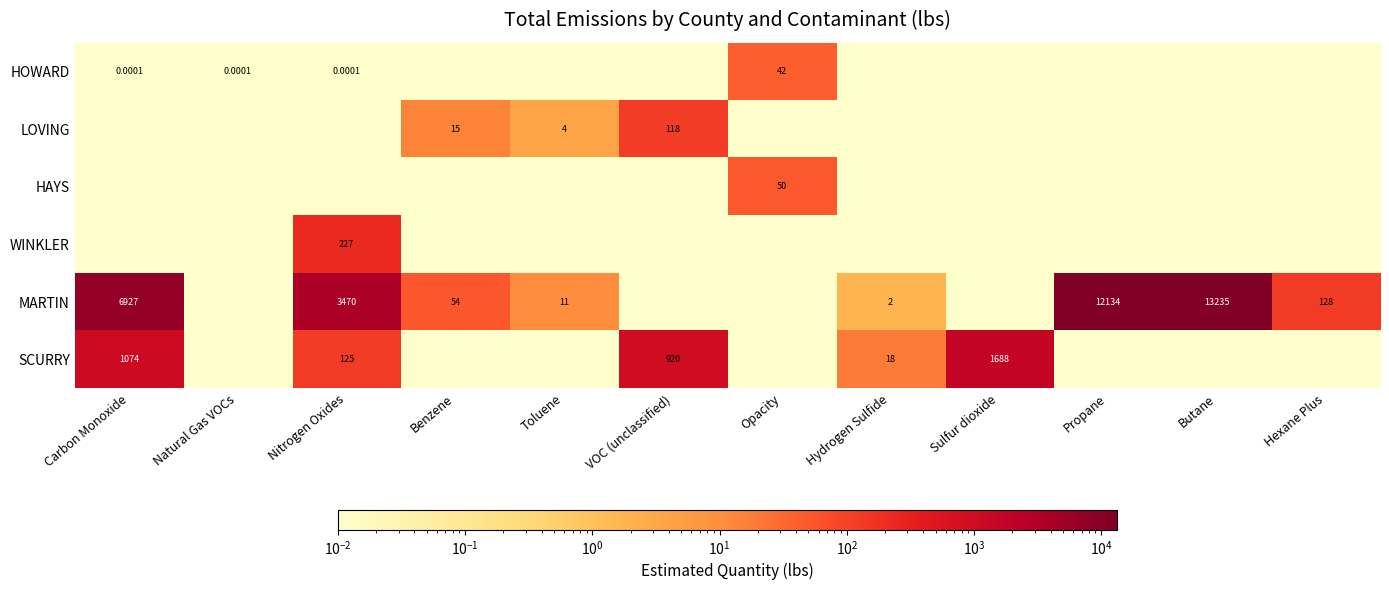

Is it true that HOWARD equals 0.0 at Sulfur dioxide?

True